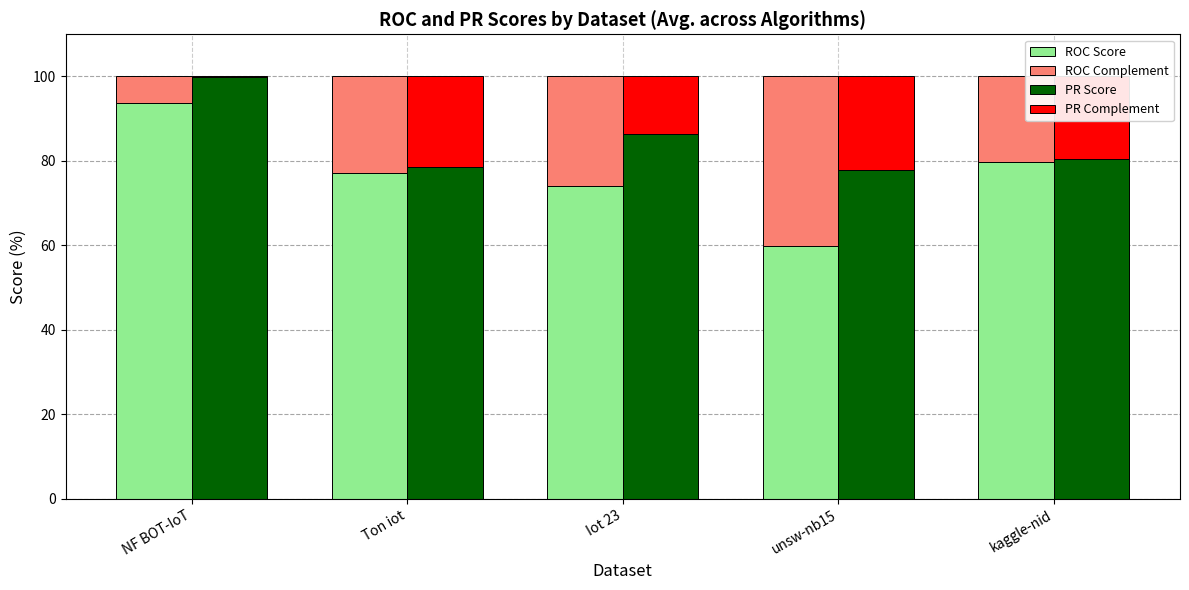

What is the difference between the second highest and second lowest values in the ROC Score series?

5.8